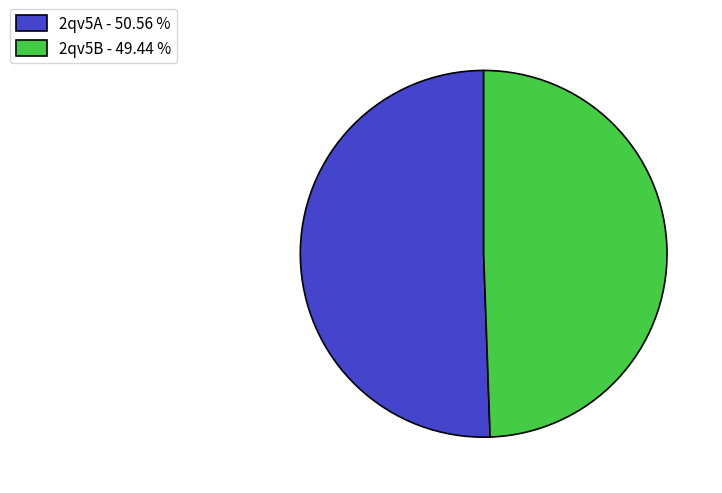

Approximately how many times larger is the value at 2qv5B compared to 2qv5A?

1.0